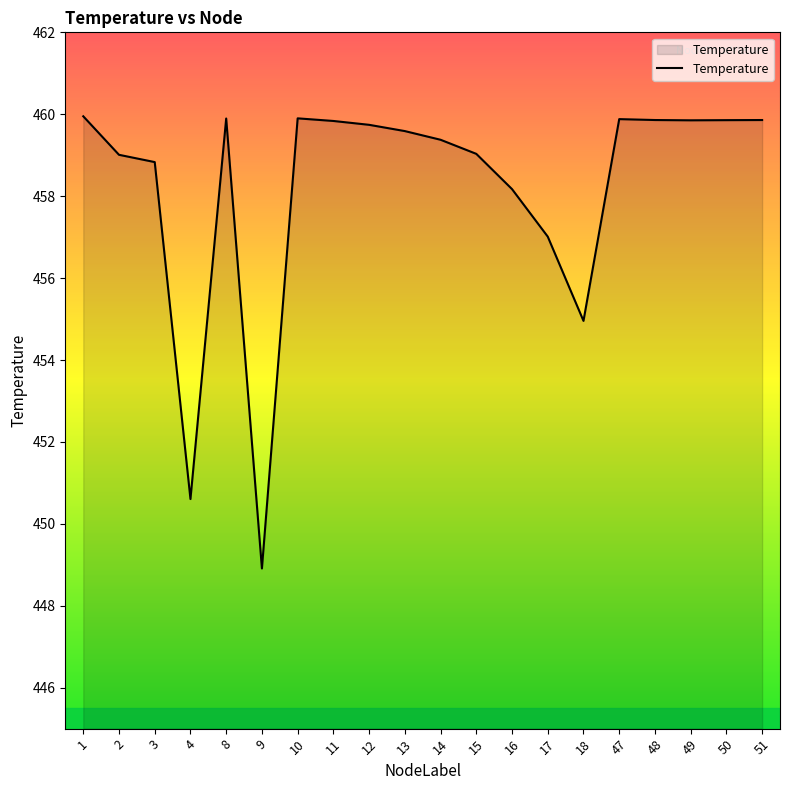

Which label corresponds to the smallest value in the chart?

9